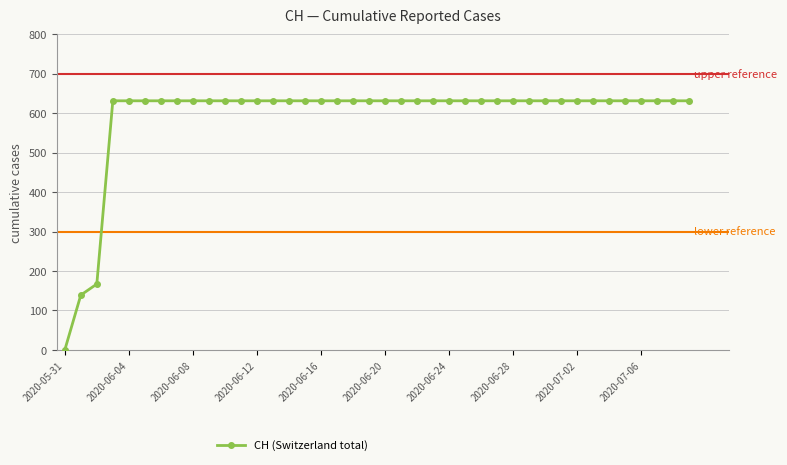

What is the value of the 28th point from the left?

631